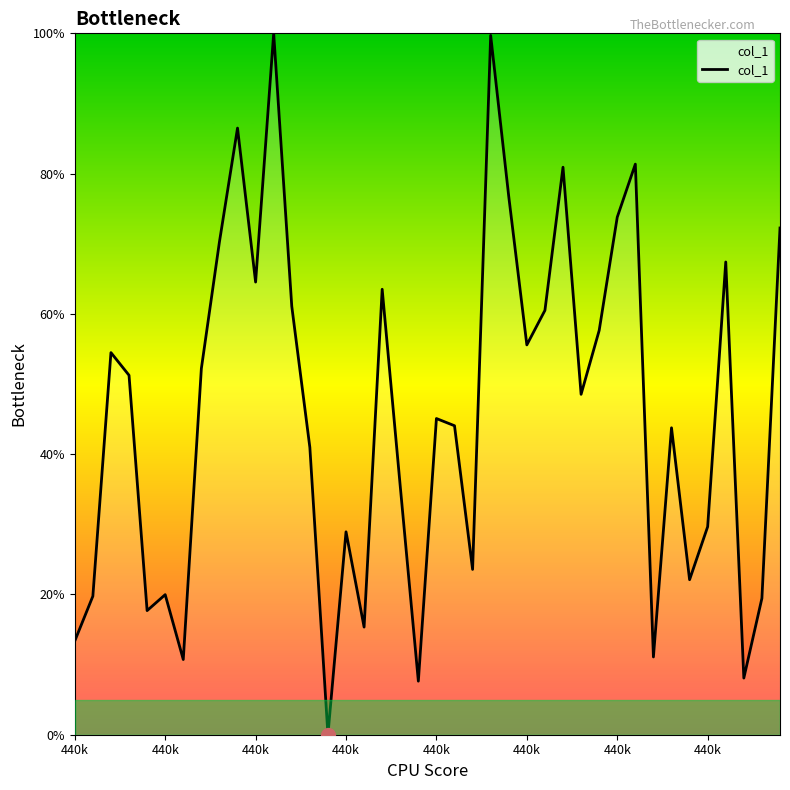

What is the greatest value displayed?

100.0